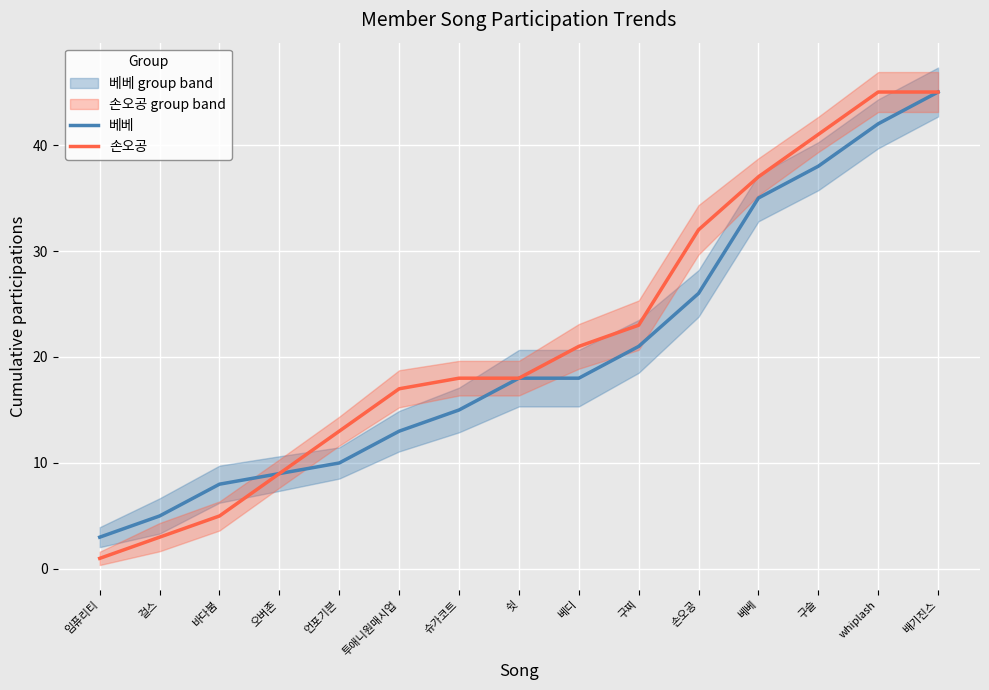

What position from the right is 베디?

7